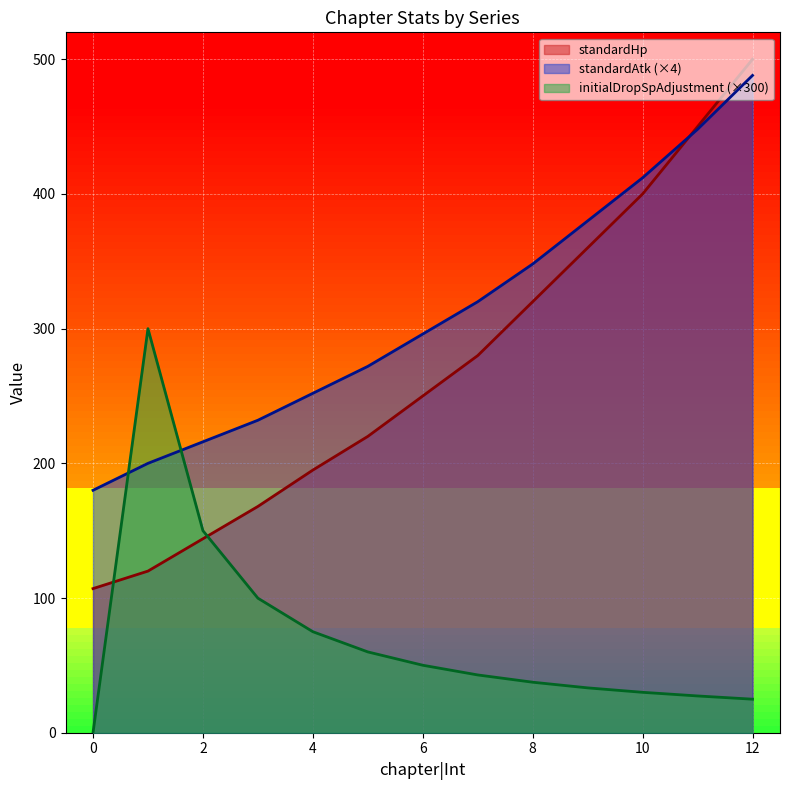

What is the difference between the highest and lowest values at 4?

177.0